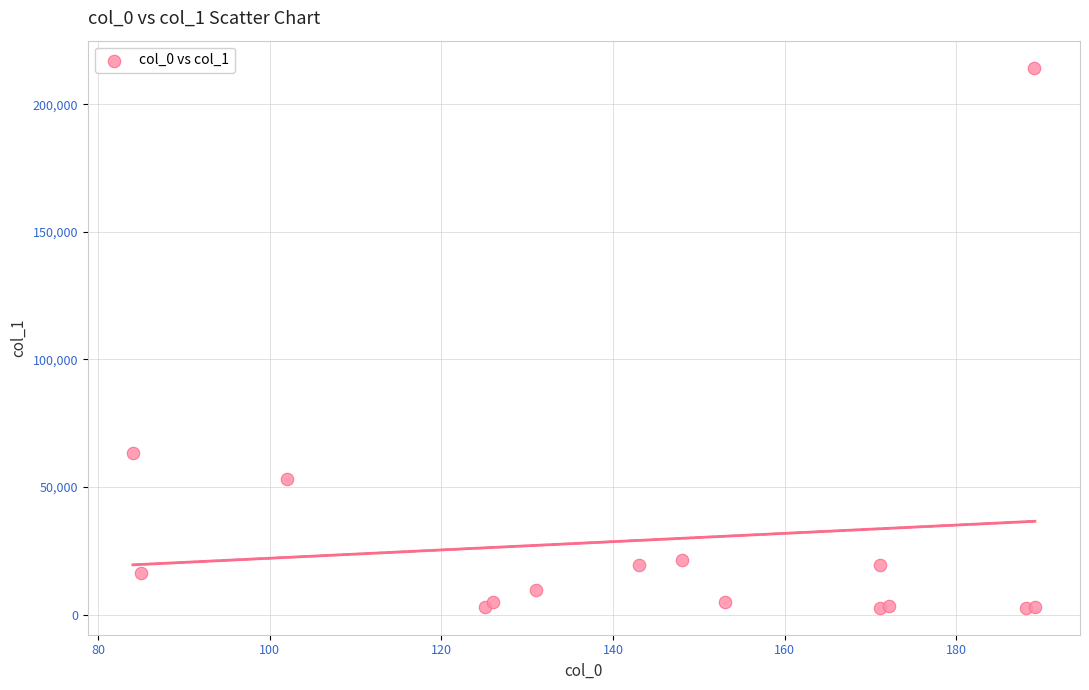

What Y value in the scatter plot is closest to 108523?

63403.5